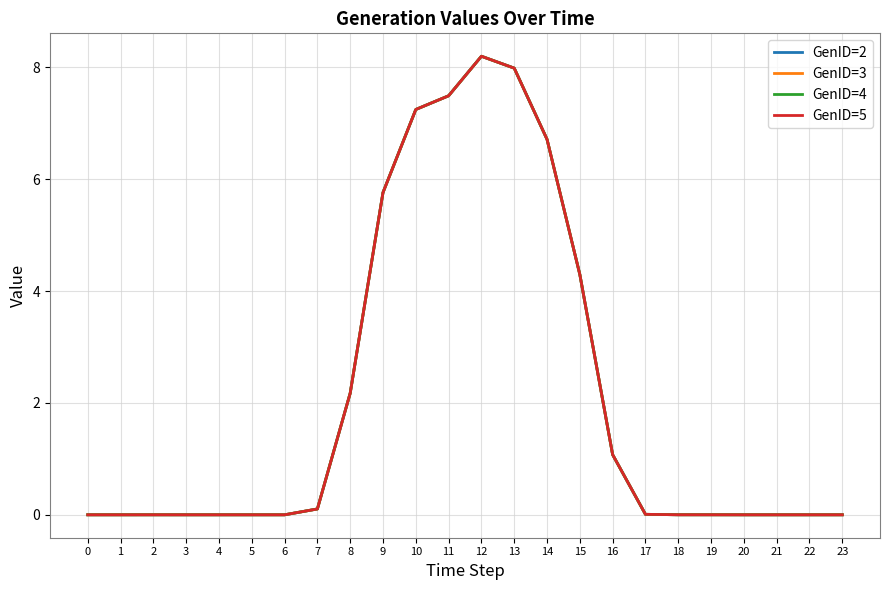

List the series in order of their peak value, highest first.

GenID=2, GenID=3, GenID=4, GenID=5